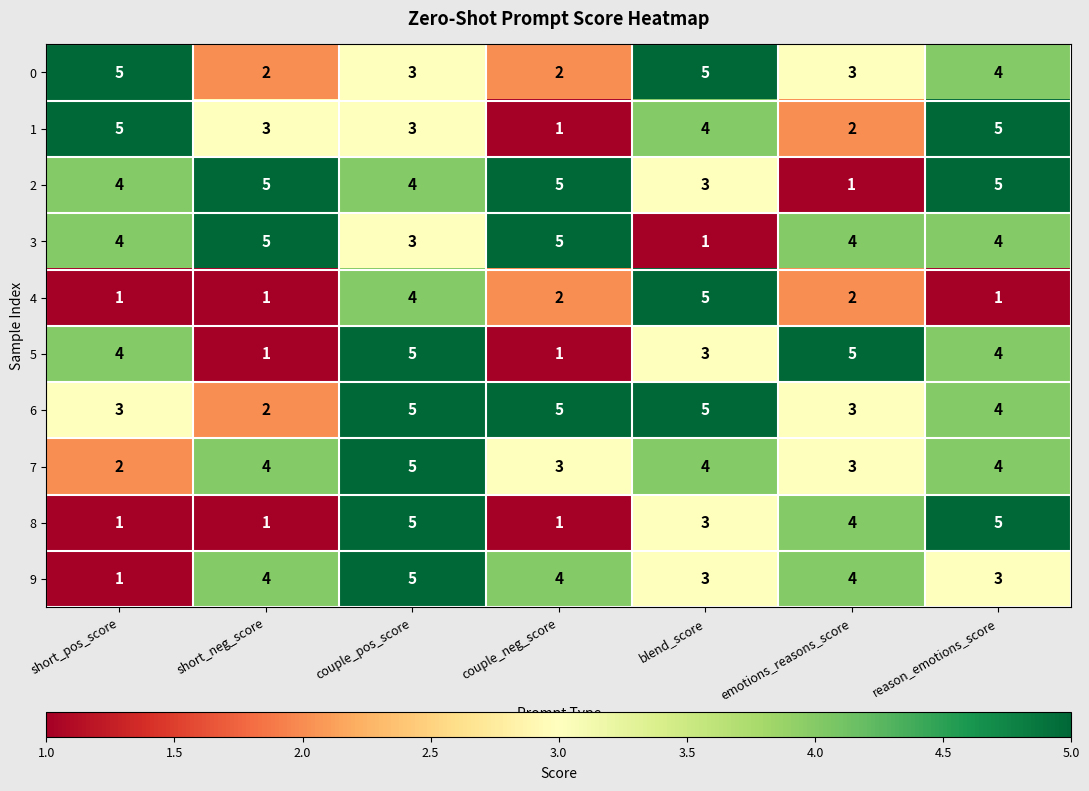

At how many categories does at least one series exceed 2?

7